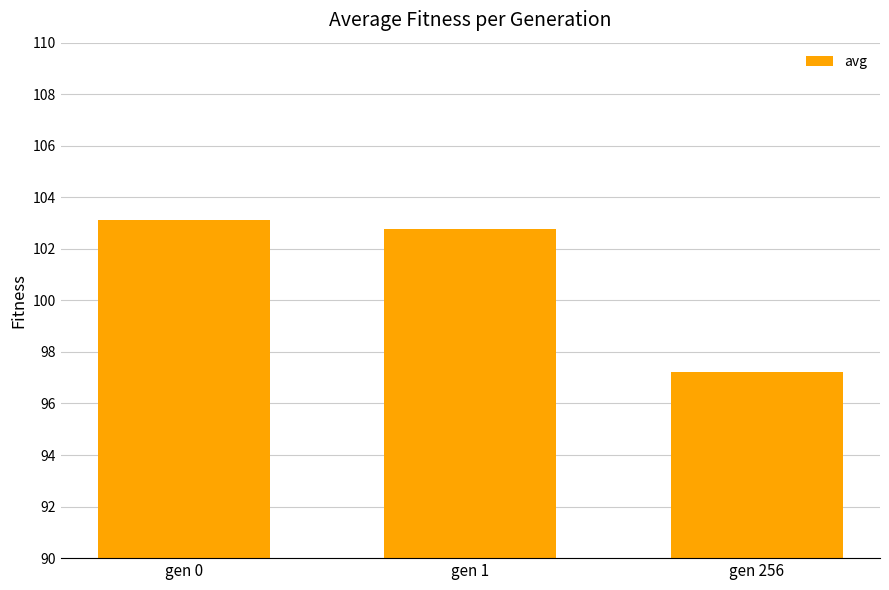

Reading left to right, what are all the values shown in this chart?

103.1	102.8	97.2